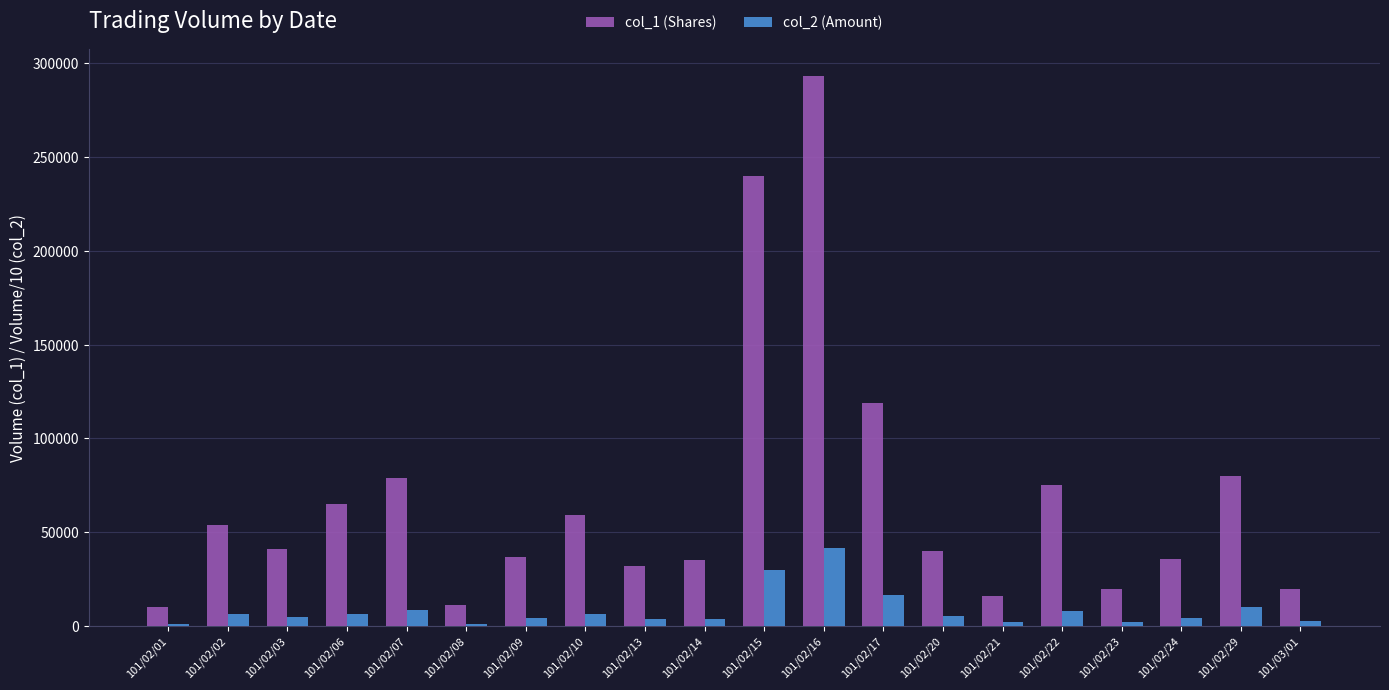

How many data points does each series have?

20